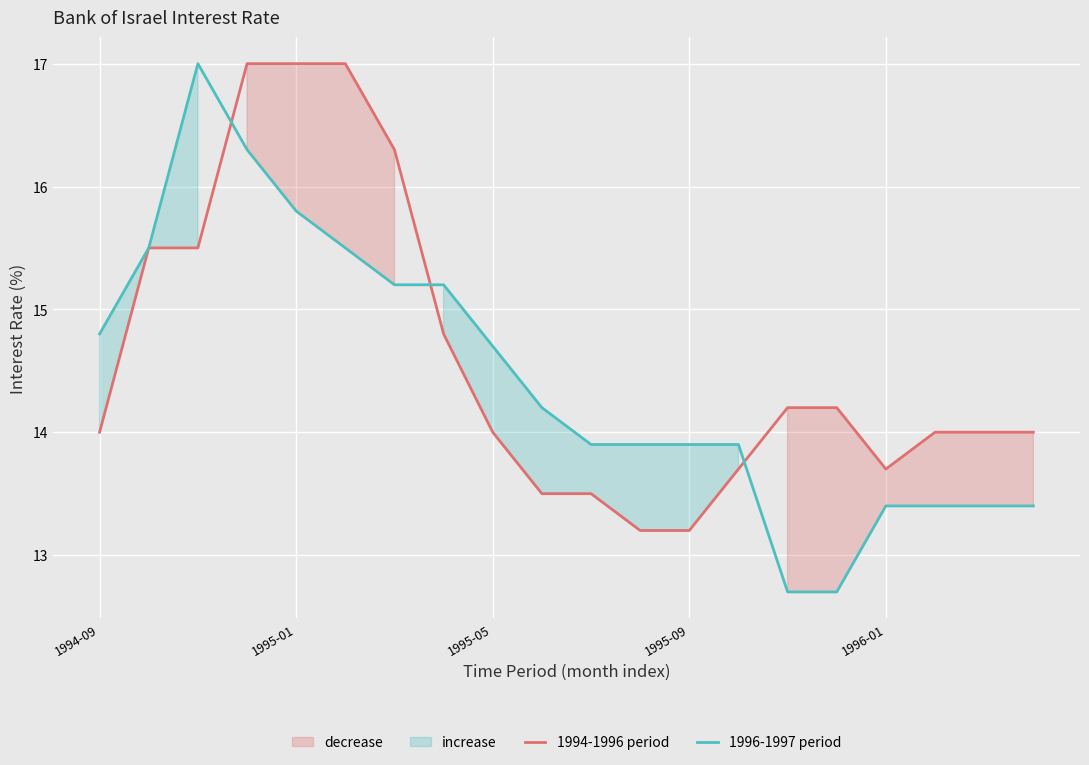

At how many categories does at least one series exceed 15?

7